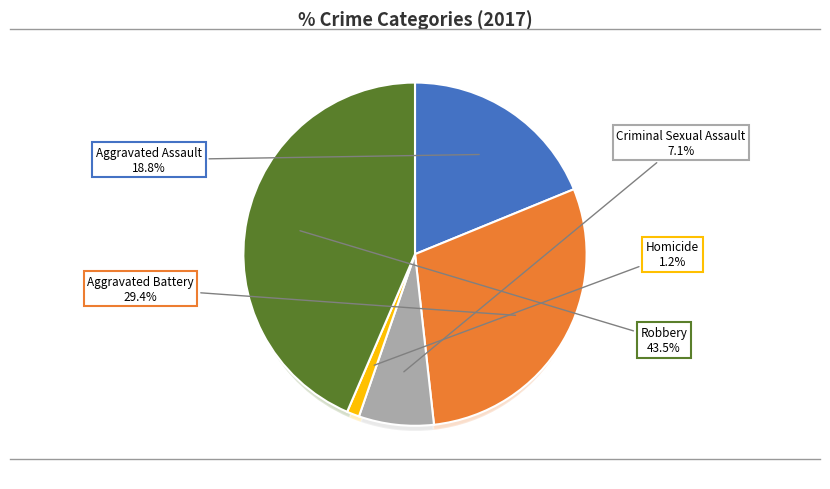

How many segments does this pie chart have?

5